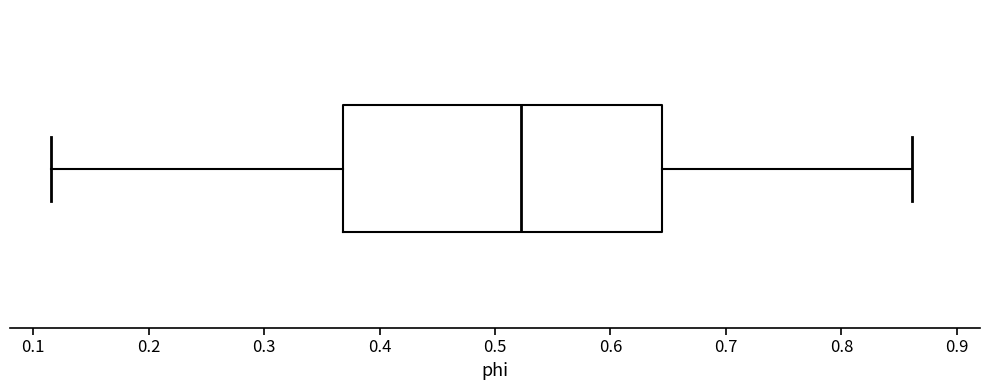

Transcribe this box plot: give where the median line is, the range the box spans, and where the two whiskers end, as read against the x-axis. The values are not printed on the chart, so give them approximately, as read against the axis.

median 0.52, box 0.37 to 0.64, whiskers 0.12 to 0.86